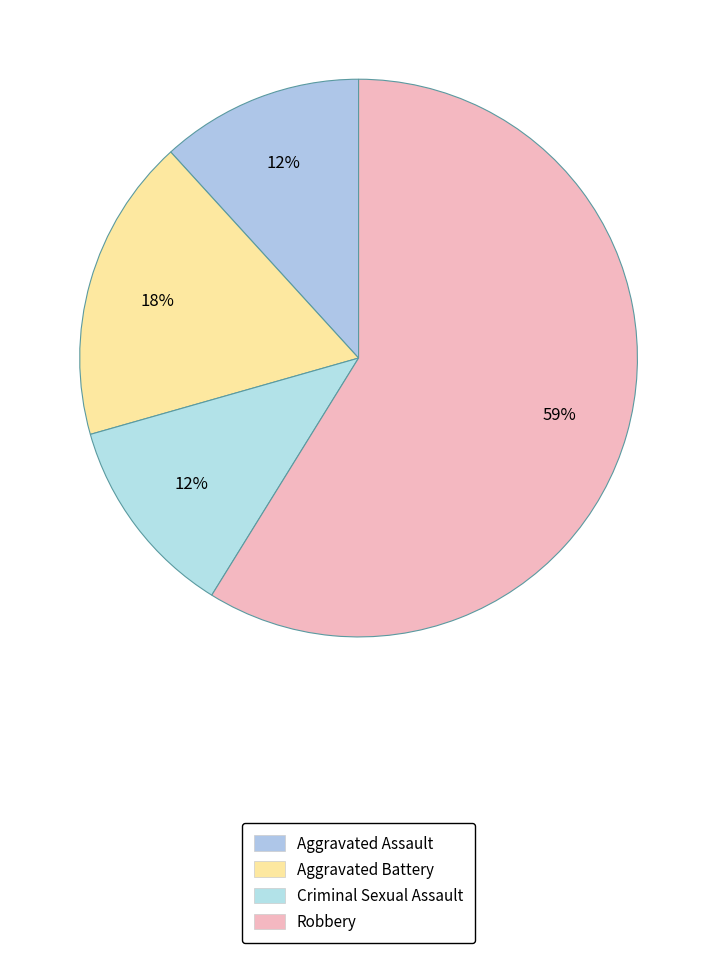

Rank the categories by value from highest to lowest.

Robbery, Aggravated Battery, Aggravated Assault, Criminal Sexual Assault